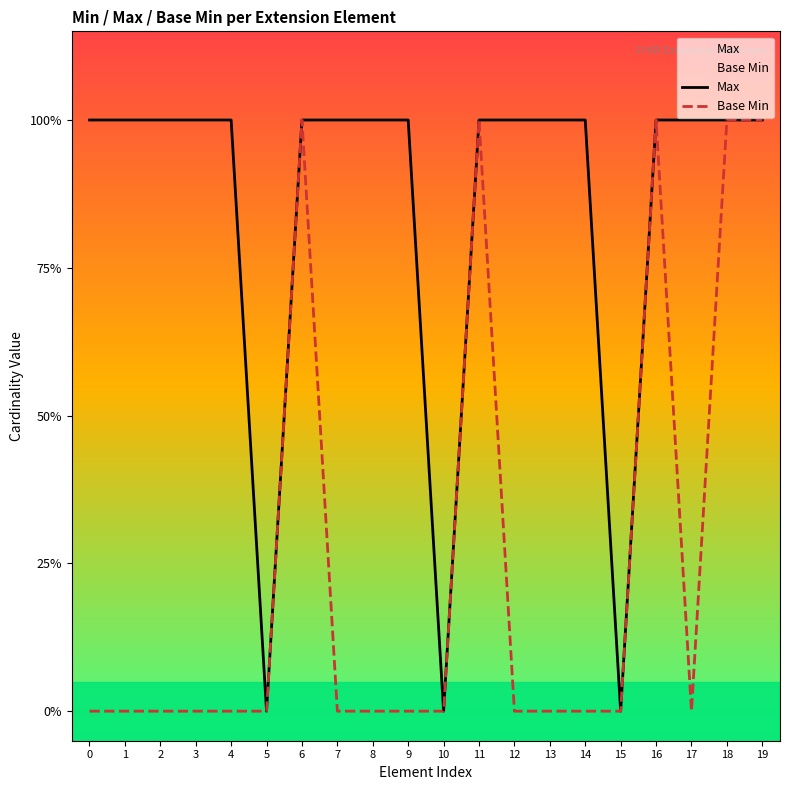

In Base Min, how many points are higher than both neighbors (excluding endpoints)?

3